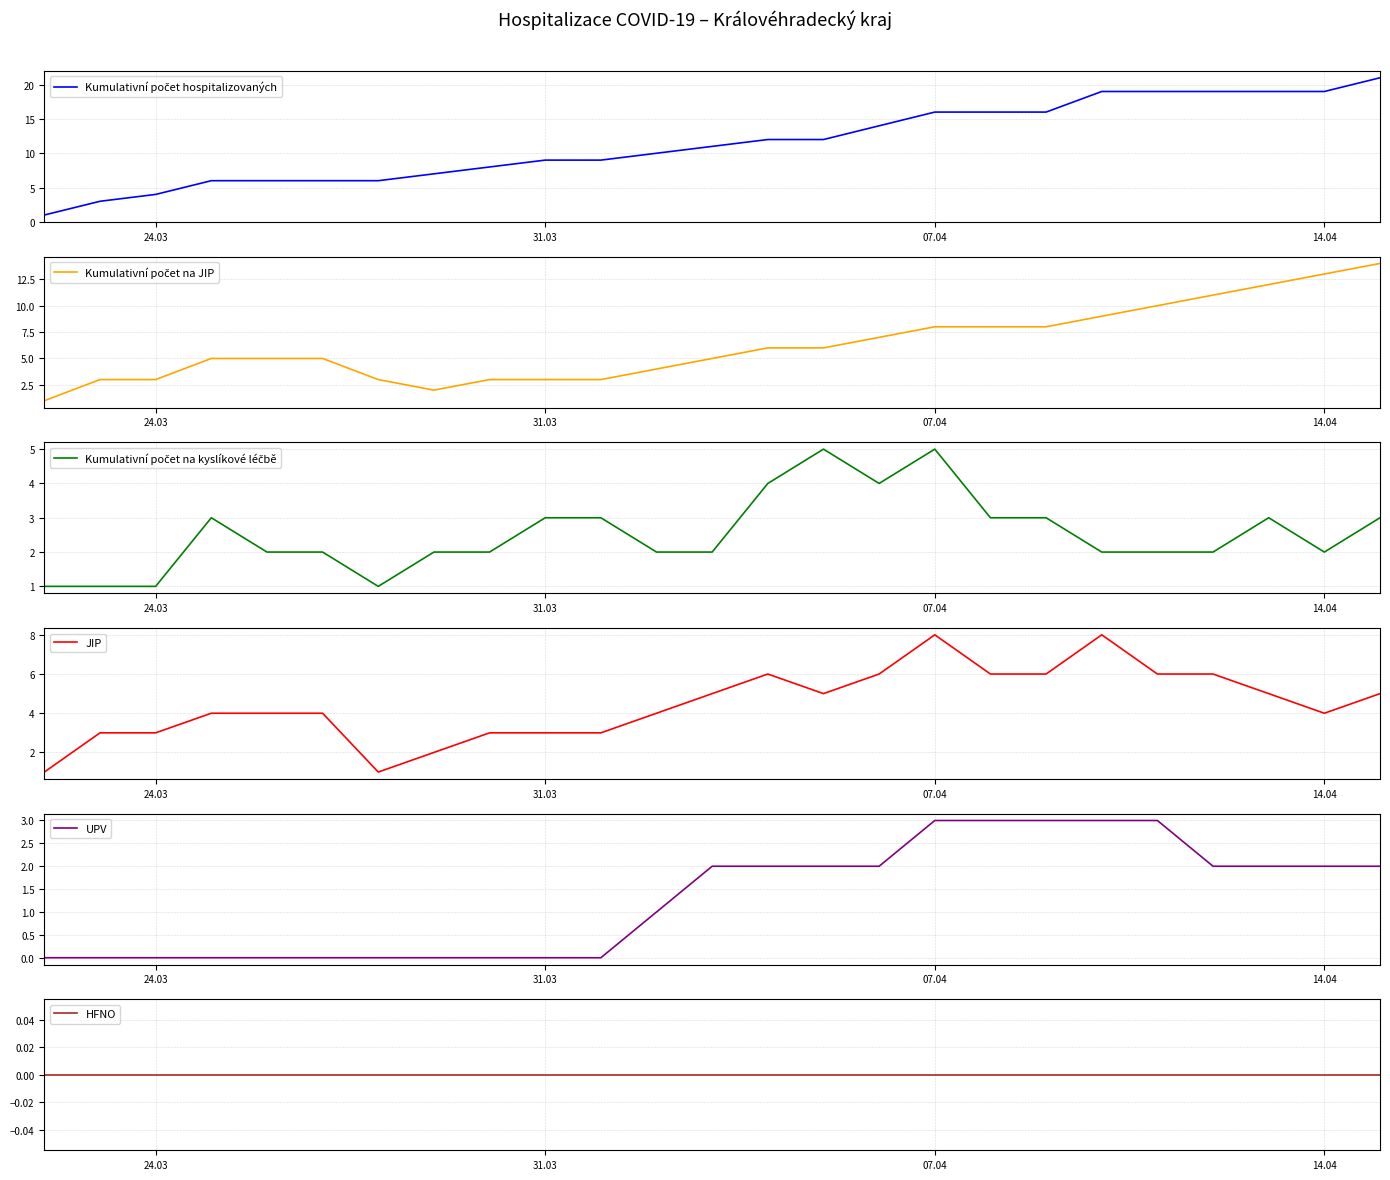

What is the minimum value for JIP?

1